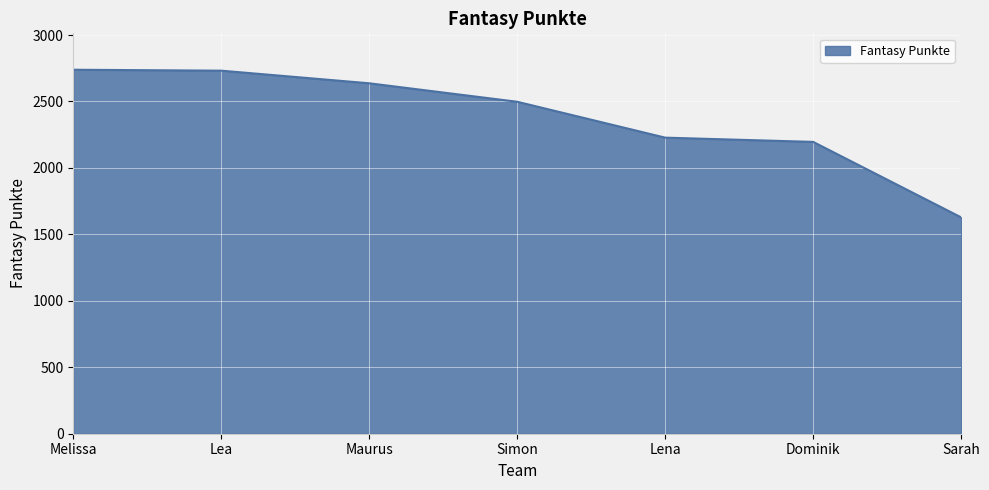

How many lines are shown in the chart?

1